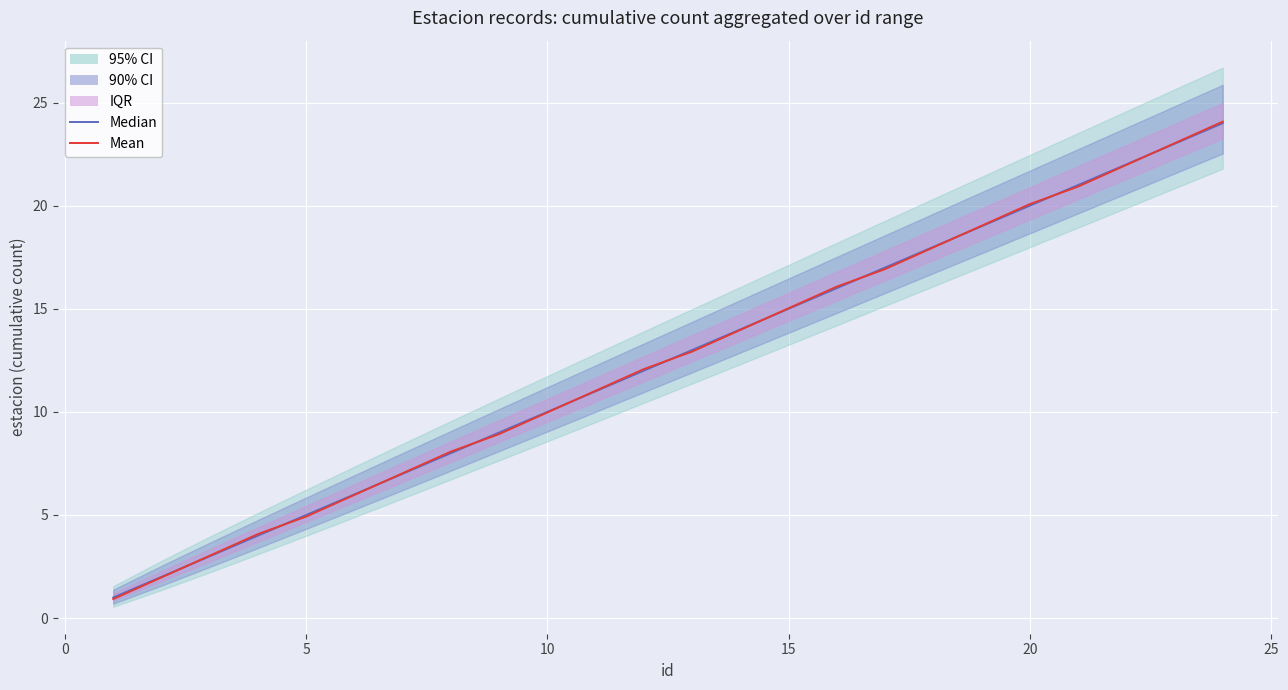

Reading left to right, list all the values displayed in this chart.

Median: 1.0	2.0	3.0	4.0	5.0	6.0	7.0	8.0	9.0	10.0	11.0	12.0	13.0	14.0	15.0	16.0	17.0	18.0	19.0	20.0	21.0	22.0	23.0	24.0
Mean: 0.9	2.0	3.0	4.1	4.9	6.0	7.0	8.1	8.9	10.0	11.0	12.1	12.9	14.0	15.0	16.1	16.9	18.0	19.0	20.1	20.9	22.0	23.0	24.1